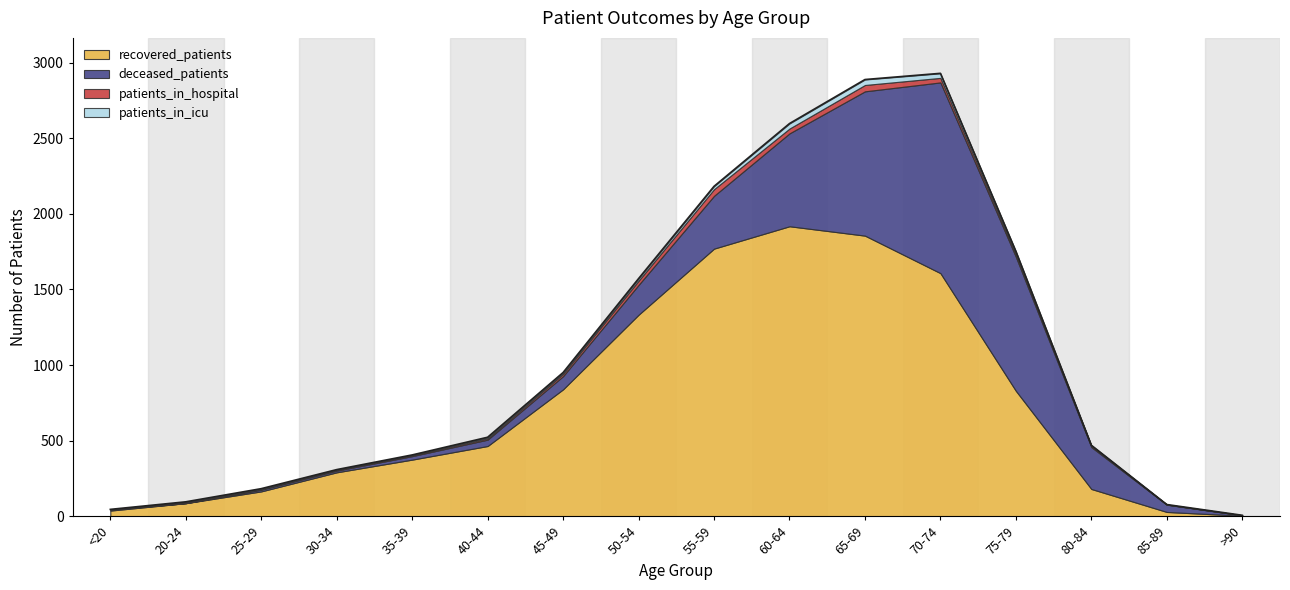

What is the difference between the highest and lowest values at 45-49?

831